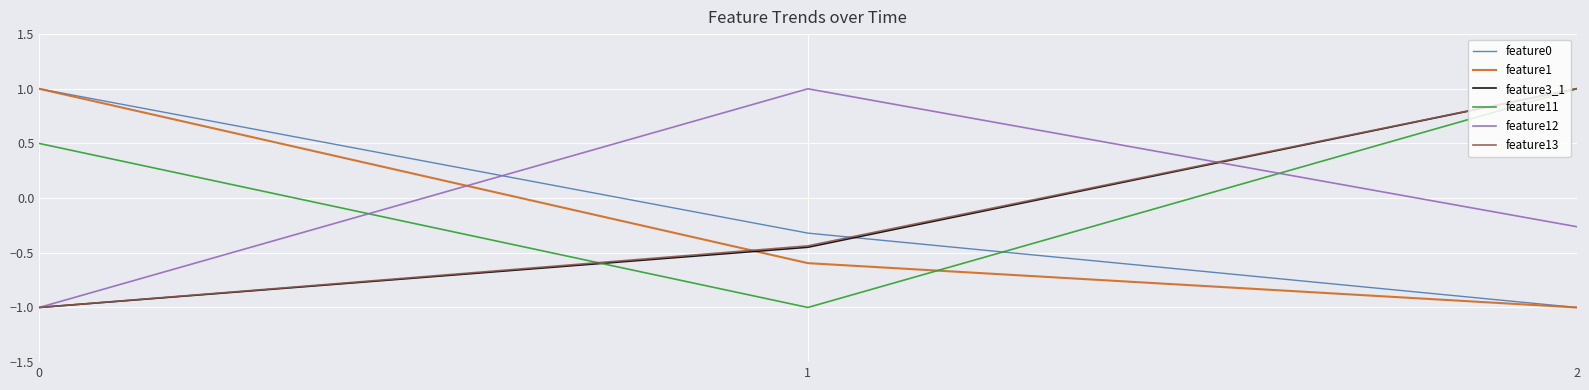

Where does the feature3_1 series first go above 0?

2